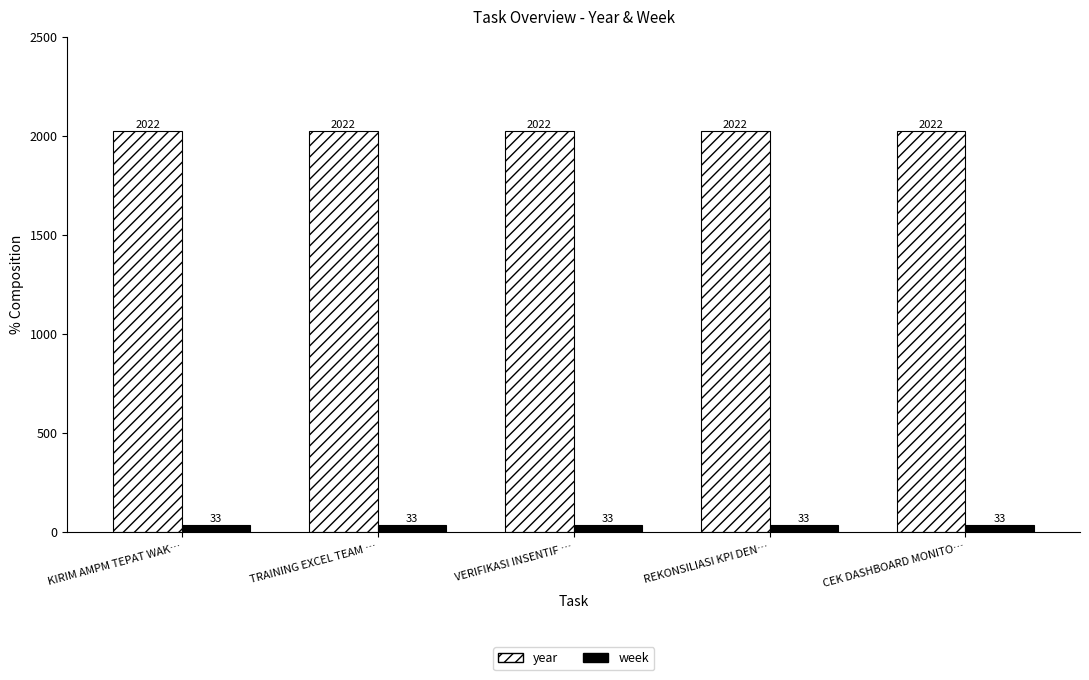

What is the spread (max minus min) of values at CEK DASHBOARD MONITO…?

1989